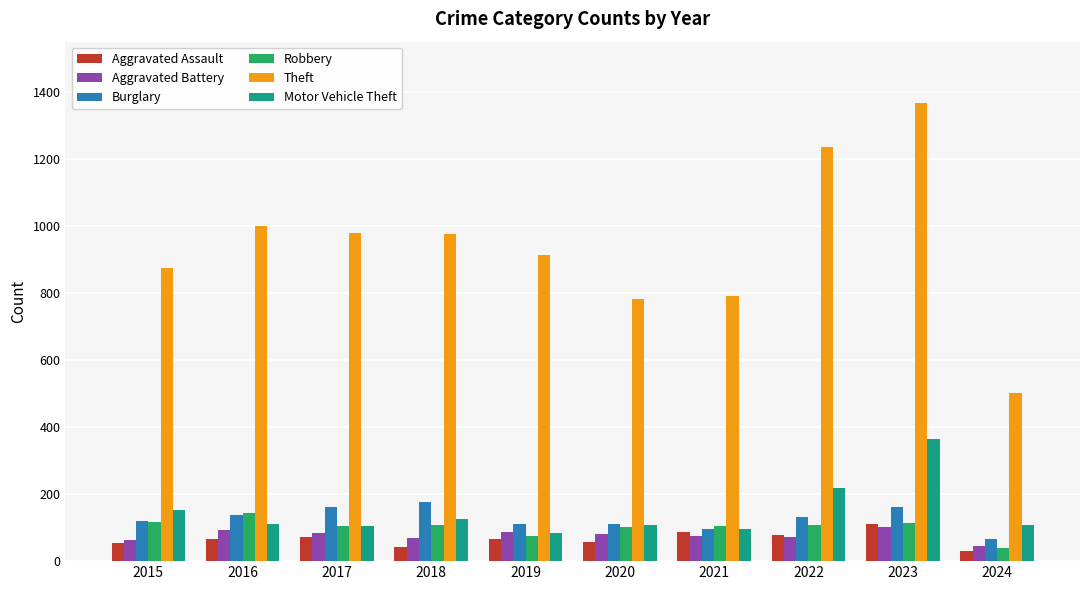

Which series has the widest spread of values?

Theft